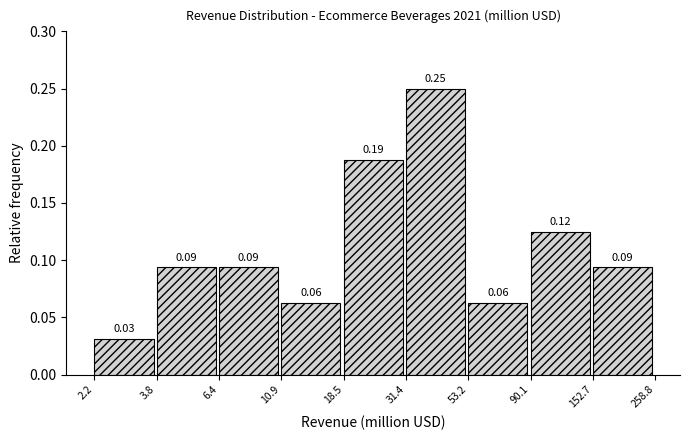

What is the change in value from 2.2 to 90.1?

+0.1